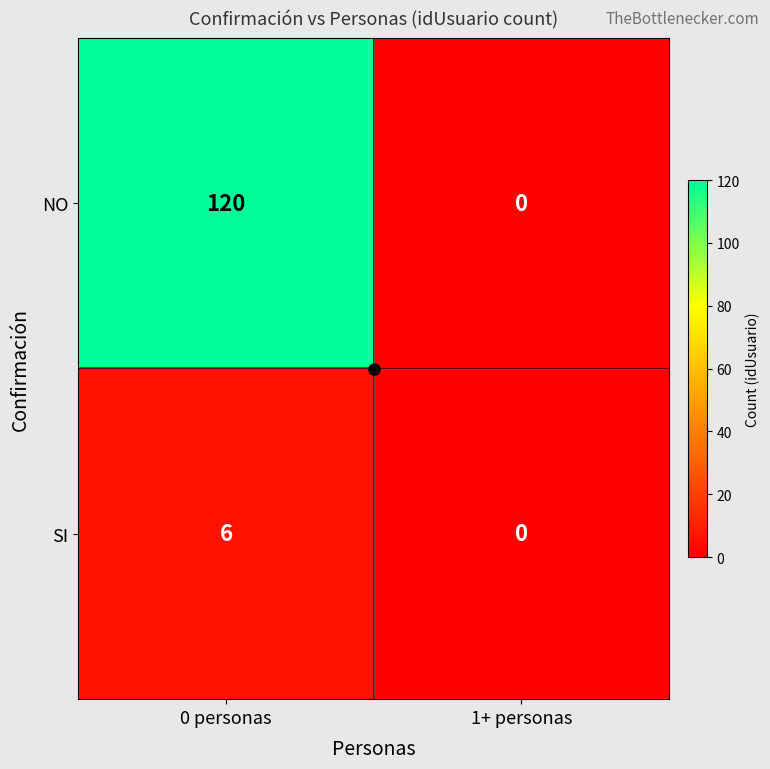

What is the highest value of the NO series?

120